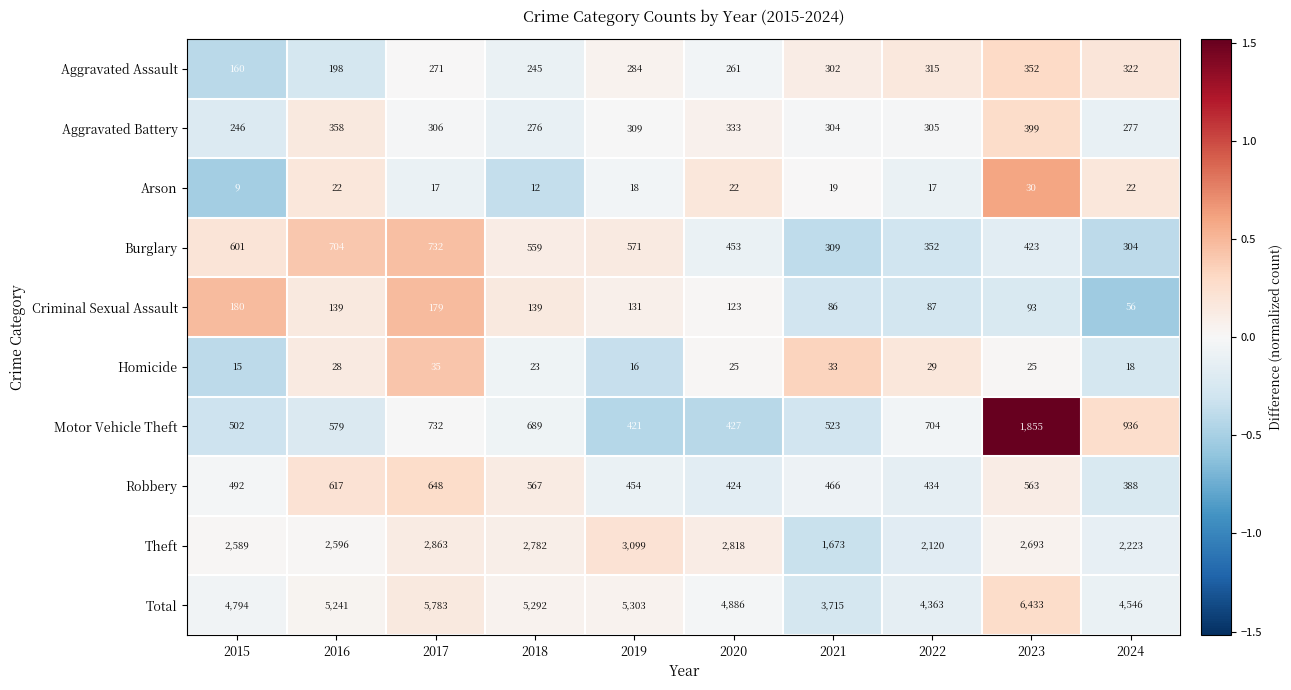

At 2022, list the series in order from smallest to largest.

Arson, Homicide, Criminal Sexual Assault, Aggravated Battery, Aggravated Assault, Burglary, Robbery, Motor Vehicle Theft, Theft, Total